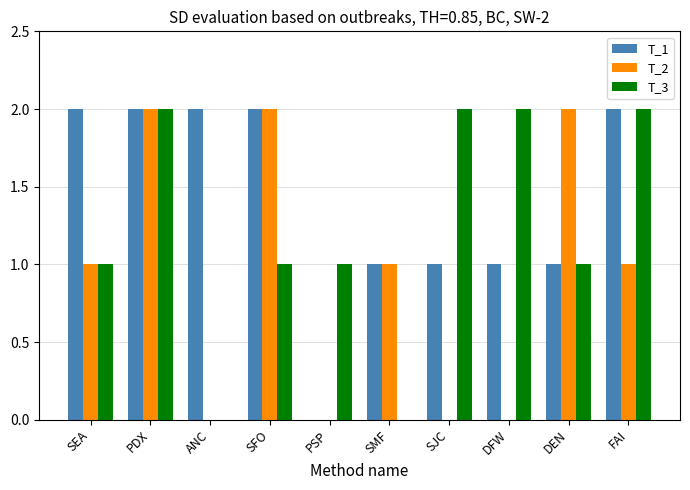

What is the total value across all series at PDX?

6